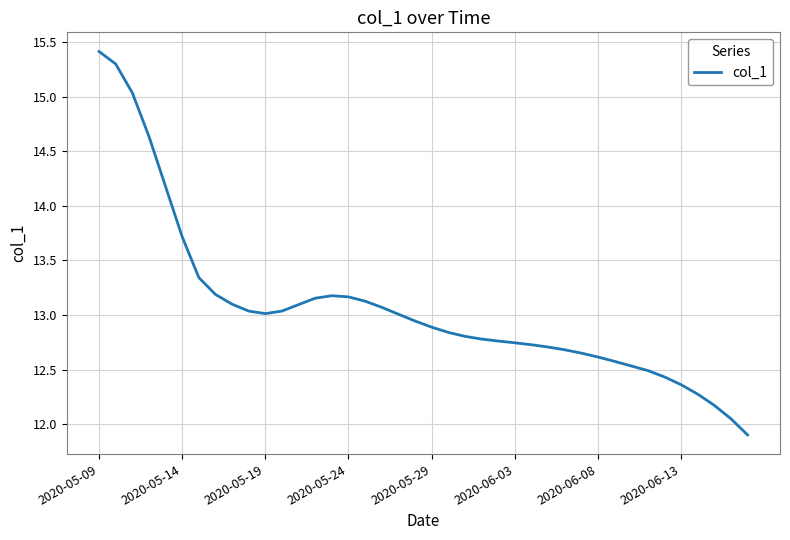

What is the maximum value shown in the chart?

15.4